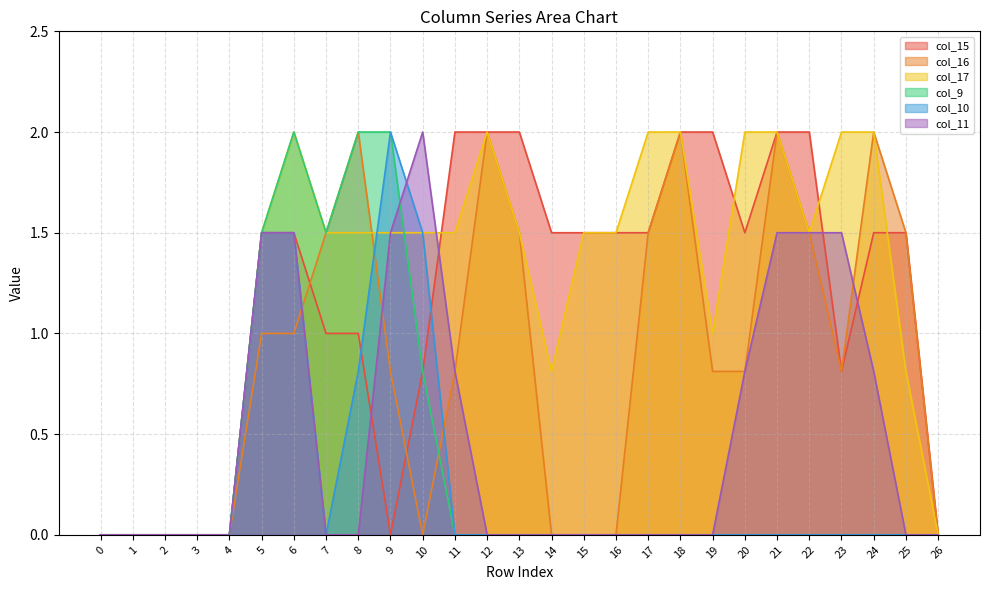

At which category is the sum across all series the highest?

6